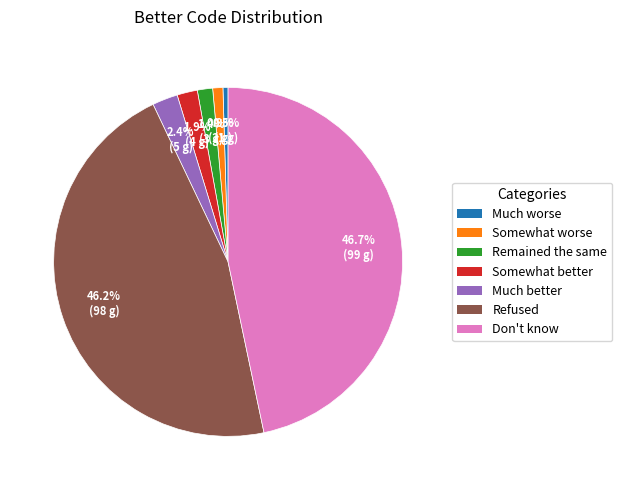

What portion of the pie excludes Somewhat worse?

99.1%